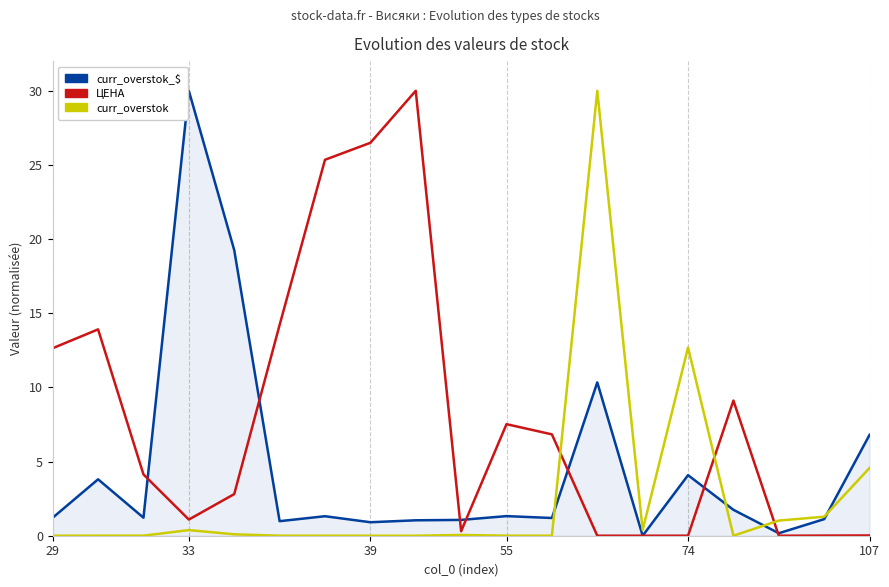

Which series has the largest total across all categories?

ЦЕНА